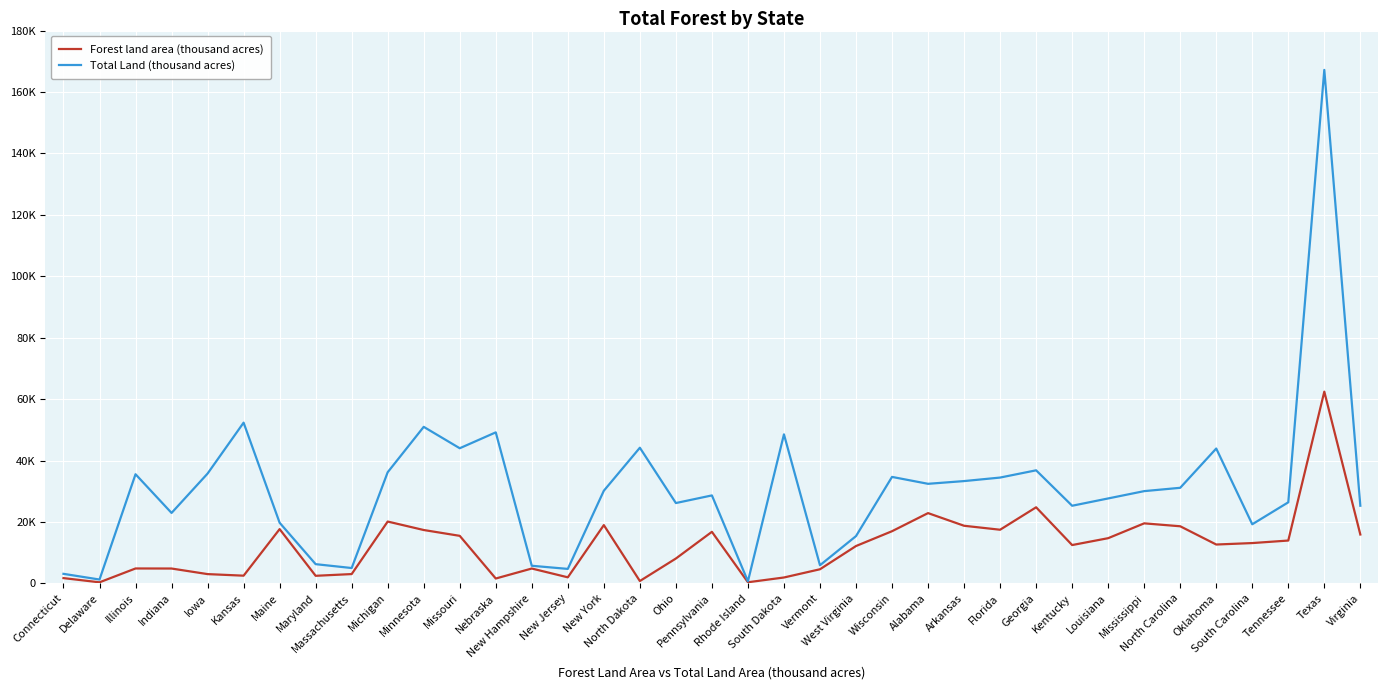

What is the approximate value of Total Land (thousand acres) at Wisconsin?

34661